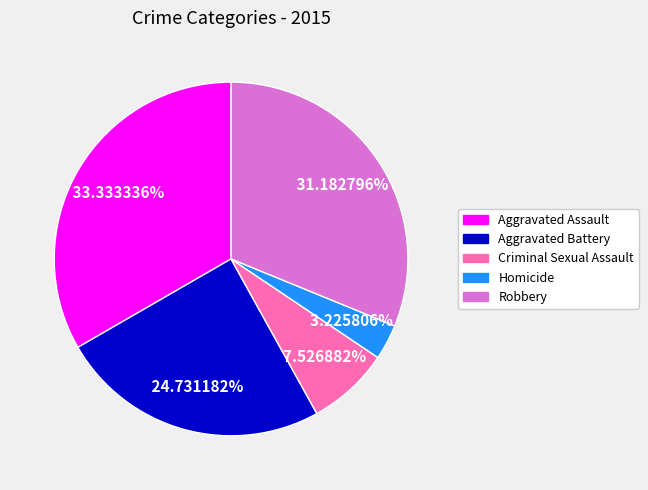

How many segments does this pie chart have?

5